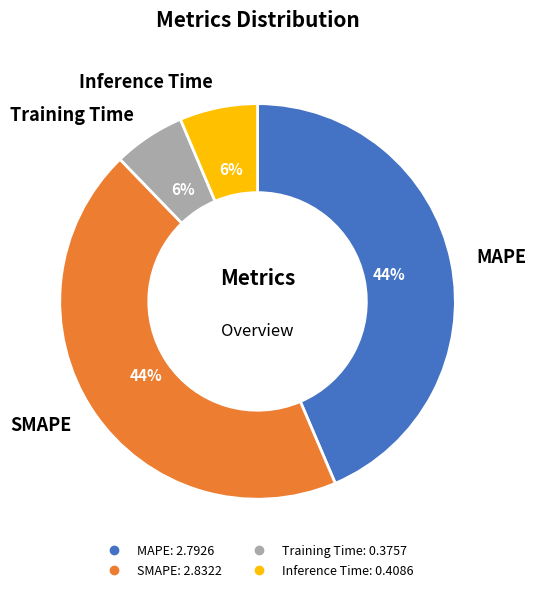

How many segments does this pie chart have?

4